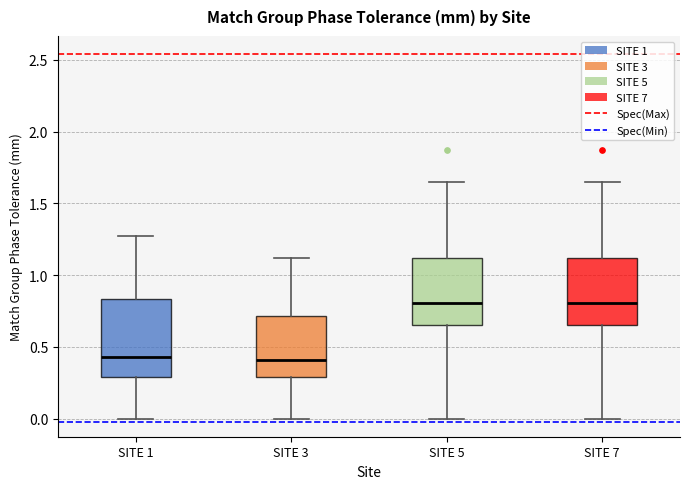

Reading left to right, read every box against the y-axis: the position of its median line, the range the box covers, and the ends of its whiskers. The values are not printed on the chart, so give them approximately, as read against the axis.

SITE 1: median 0.45, box 0.30 to 0.85, whiskers 0.00 to 1.25
SITE 3: median 0.40, box 0.30 to 0.70, whiskers 0.00 to 1.10
SITE 5: median 0.80, box 0.65 to 1.10, whiskers 0.00 to 1.65
SITE 7: median 0.80, box 0.65 to 1.10, whiskers 0.00 to 1.65